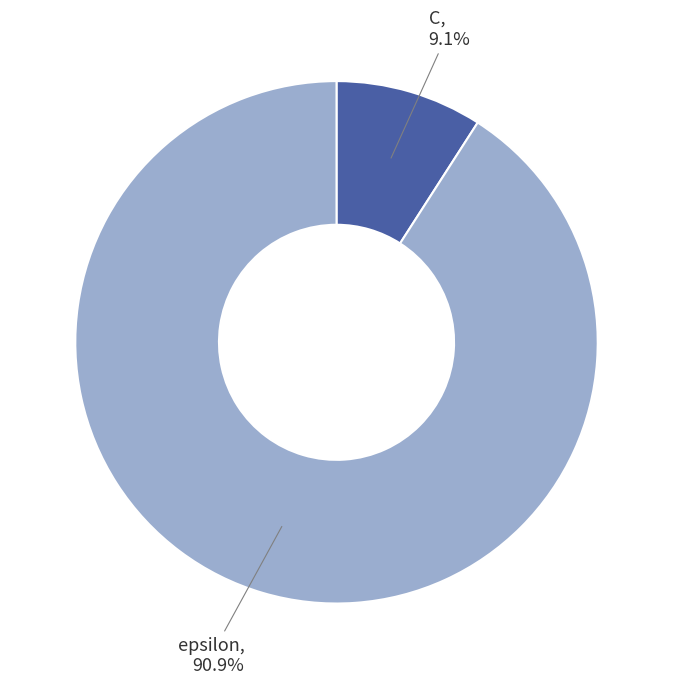

Is it true that epsilon is 77% of the pie?

False